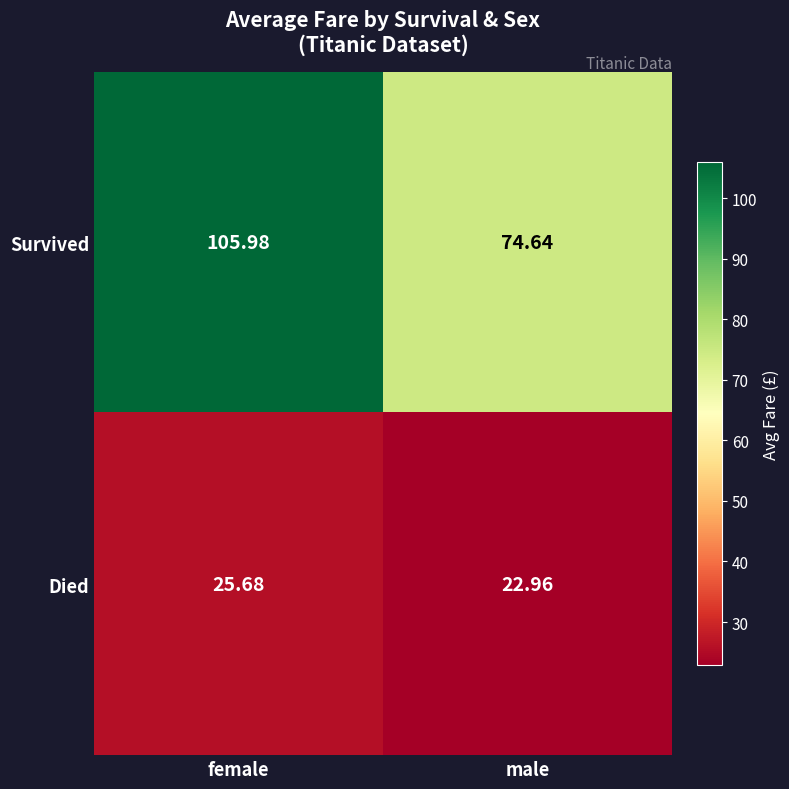

Rank the categories by Died value from highest to lowest.

female, male